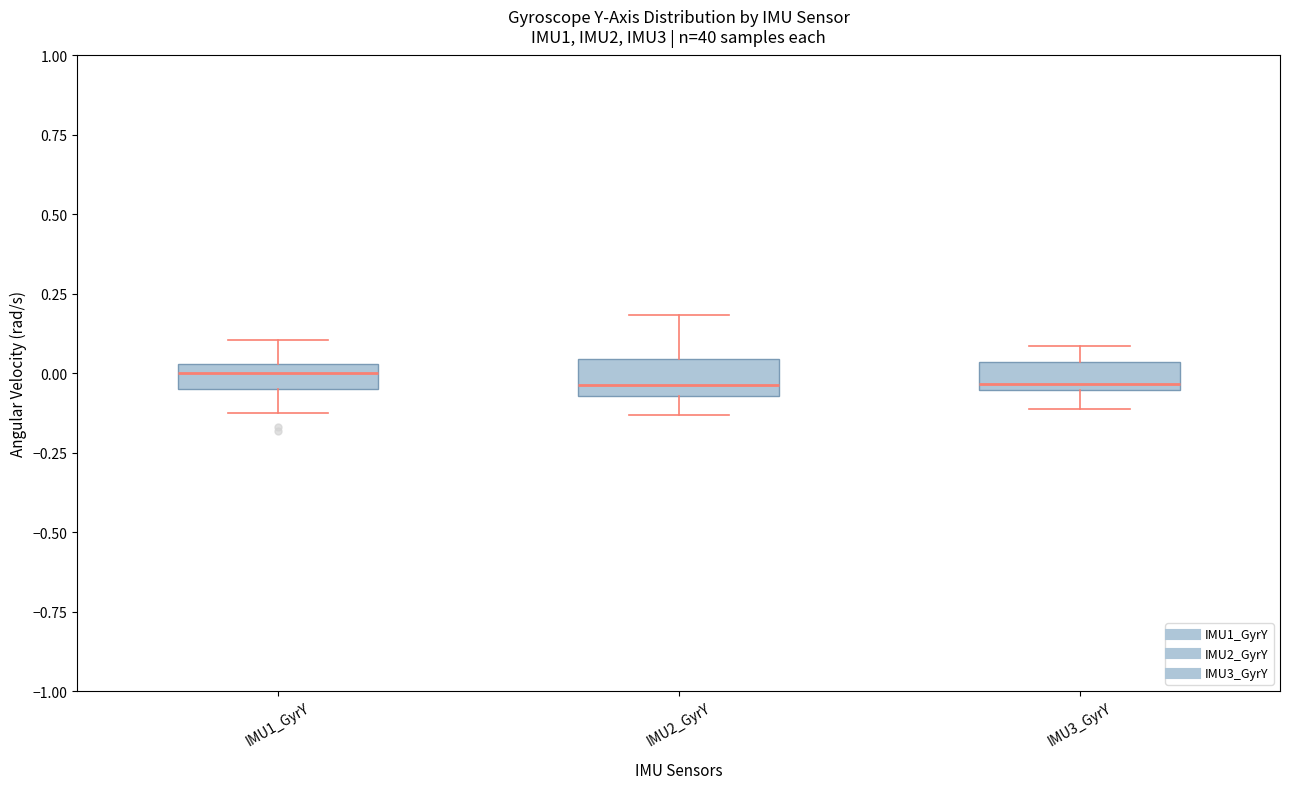

Where is the lower edge of the box for IMU3_GyrY on the y-axis? The values are not printed on the chart, so give them approximately, as read against the axis.

-0.05